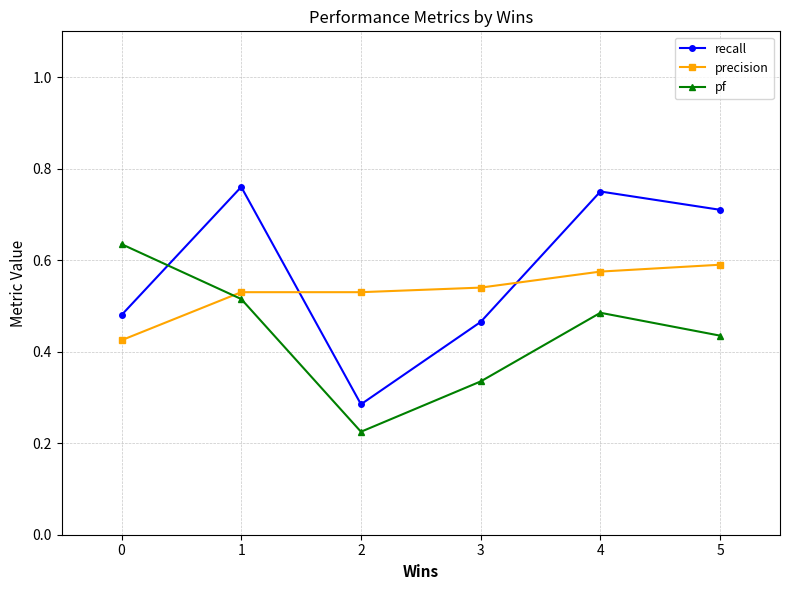

What is the total value across all series at 0?

1.5